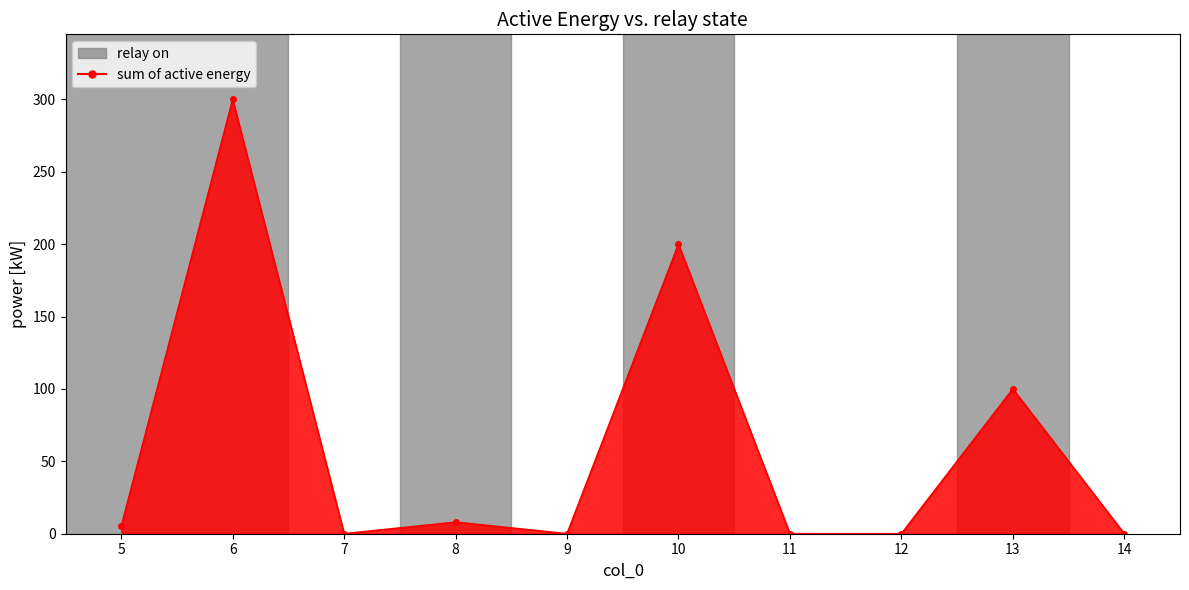

What is the greatest value displayed?

300